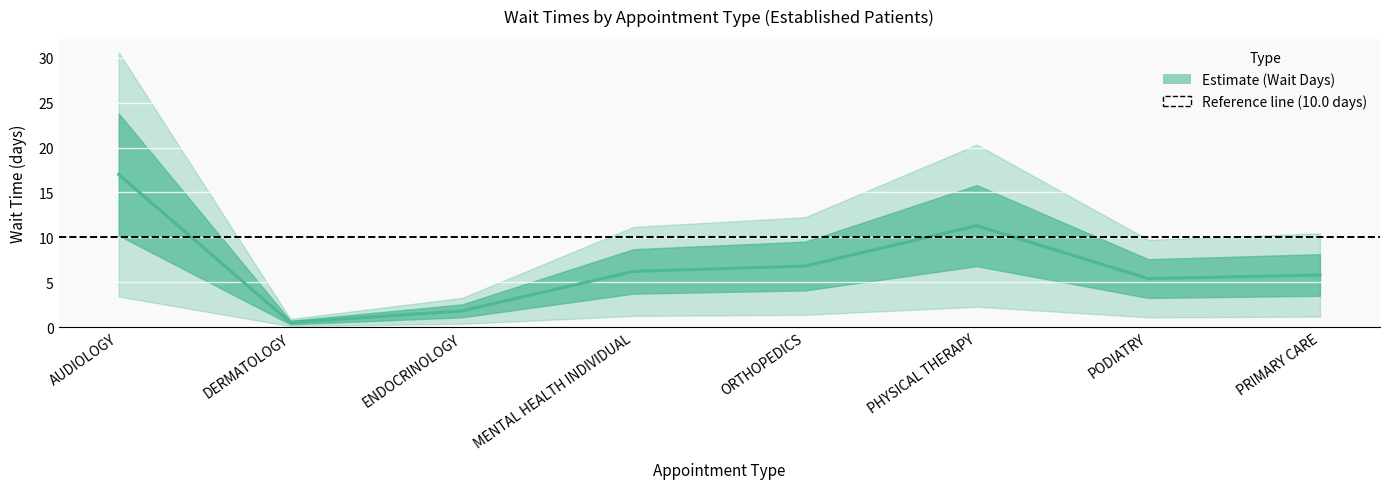

True or false: the data shows 6.7 at AUDIOLOGY.

False